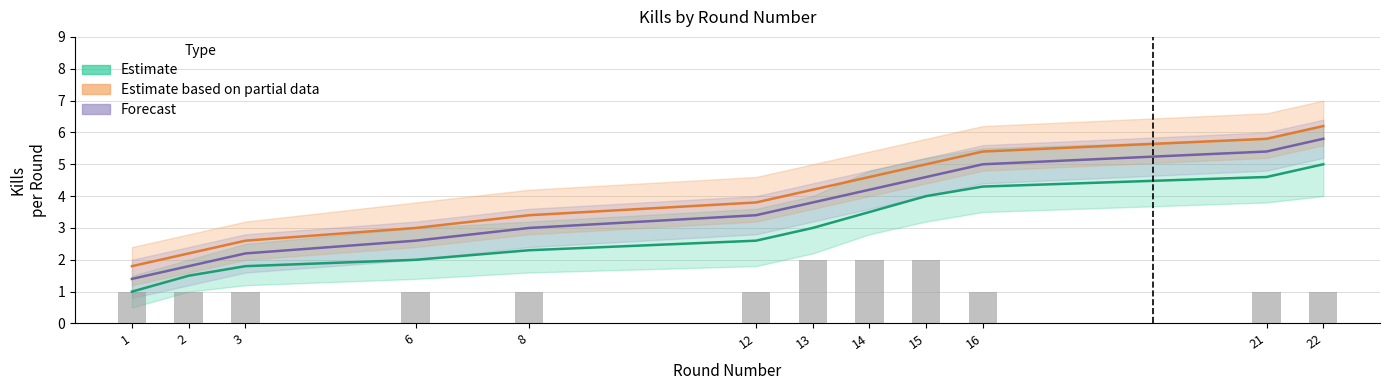

Reading left to right, list all the values displayed in this chart.

Estimate: 1=1.0	2=1.5	3=1.8	6=2.0	8=2.3	12=2.6	13=3.0	14=3.5	15=4.0	16=4.3	21=4.6	22=5.0
Estimate based on partial data: 1=1.8	2=2.2	3=2.6	6=3.0	8=3.4	12=3.8	13=4.2	14=4.6	15=5.0	16=5.4	21=5.8	22=6.2
Forecast: 1=1.4	2=1.8	3=2.2	6=2.6	8=3.0	12=3.4	13=3.8	14=4.2	15=4.6	16=5.0	21=5.4	22=5.8
Observed kills: 1=1.0	2=1.0	3=1.0	6=1.0	8=1.0	12=1.0	13=2.0	14=2.0	15=2.0	16=1.0	21=1.0	22=1.0